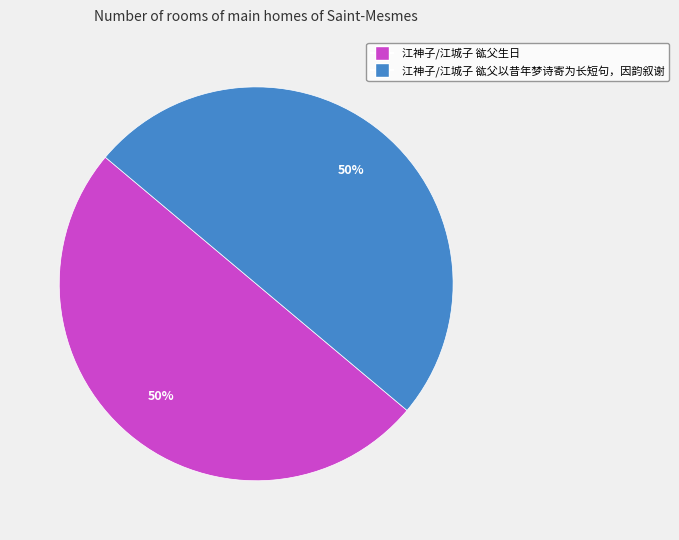

Is it true that 江神子/江城子 谹父生日 is 35% of the pie?

False